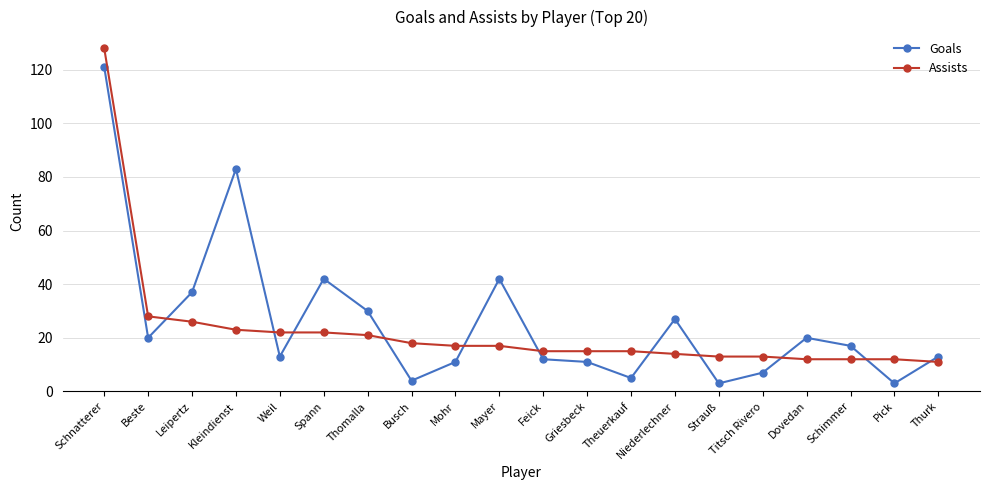

Rank the series at Spann from highest to lowest value.

Goals, Assists